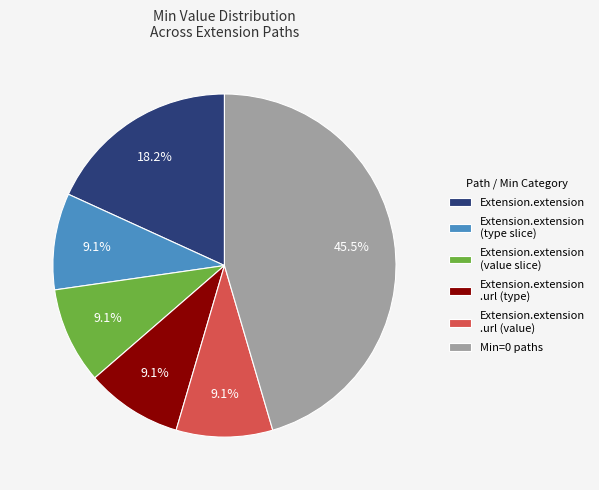

Is there any slice that represents more than half of the pie?

No